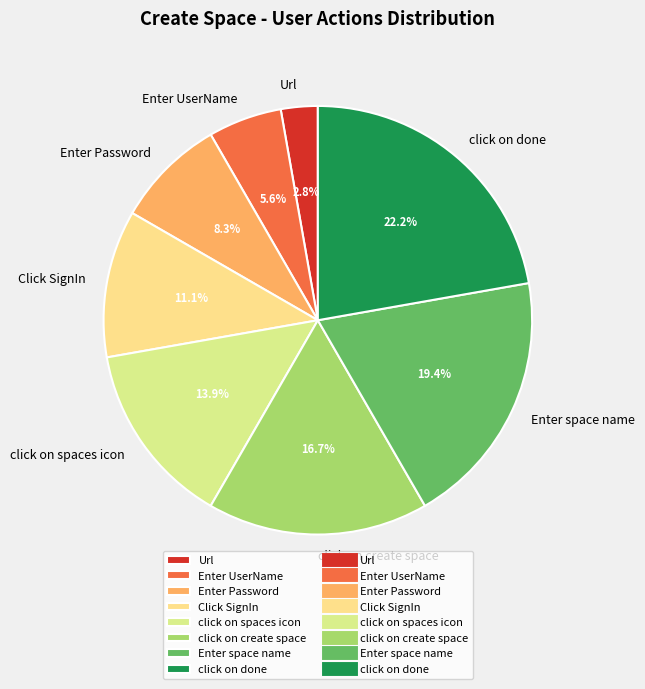

To the nearest percent, what is the combined percentage of click on spaces icon and Enter space name?

33%